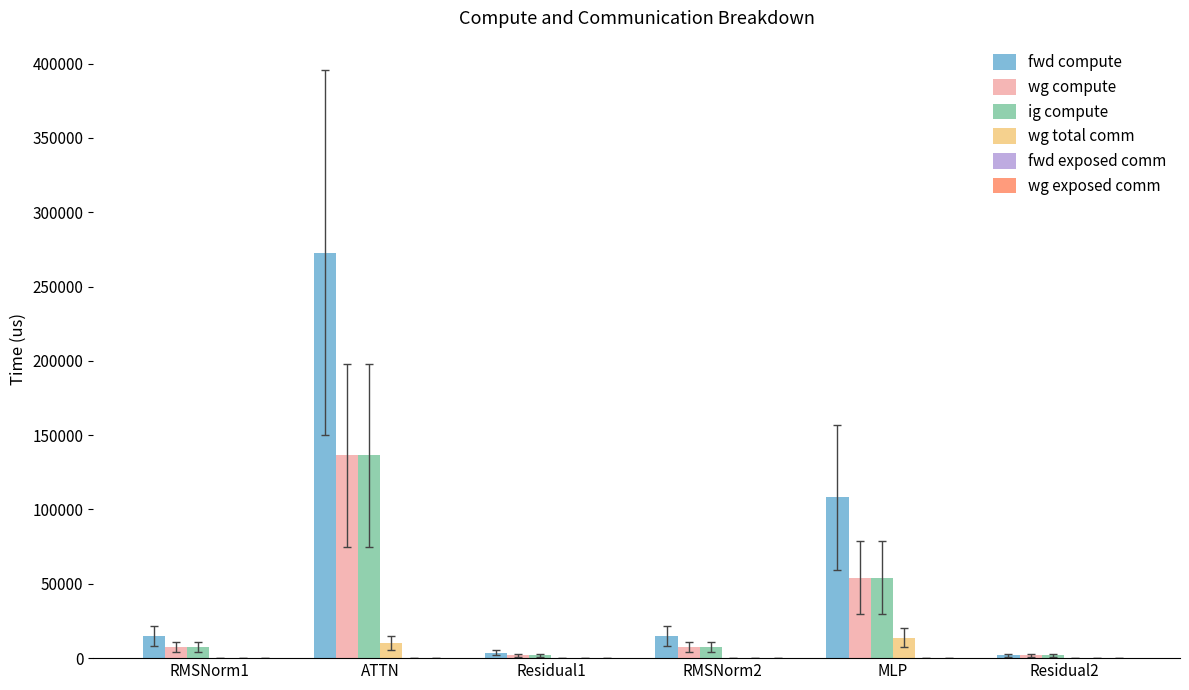

How many data points in ig compute are above 7368?

4